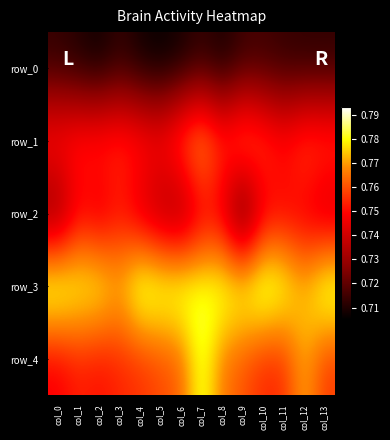

Count the number of categories in the chart.

14